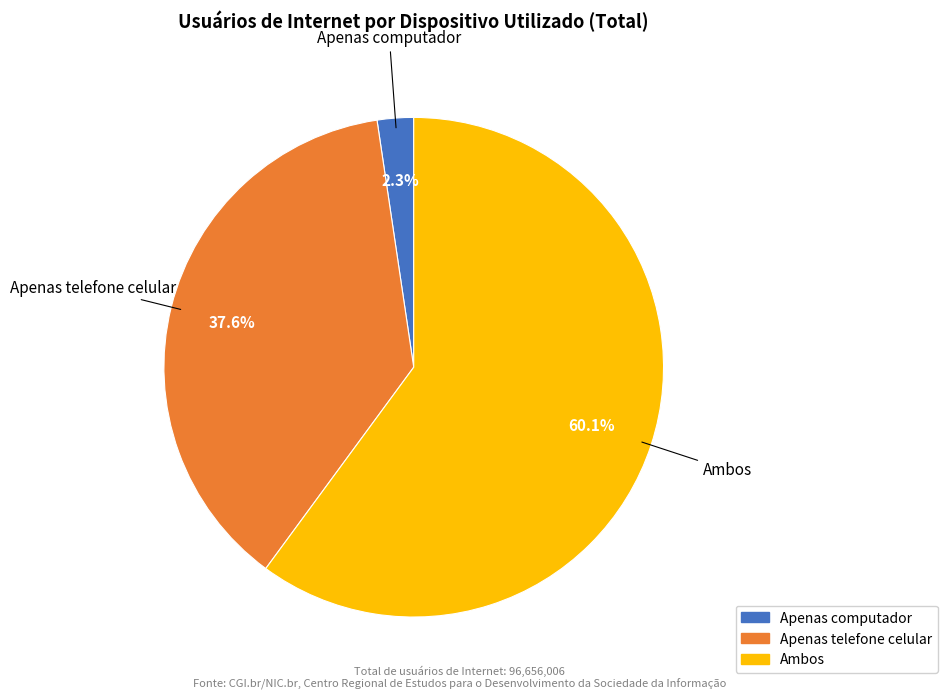

What is the total percentage of Apenas computador and Apenas telefone celular?

39.9%